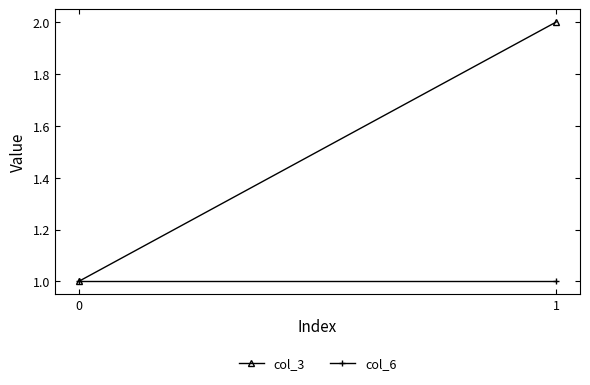

What is the sum of the col_6 values at 1 and 0?

2